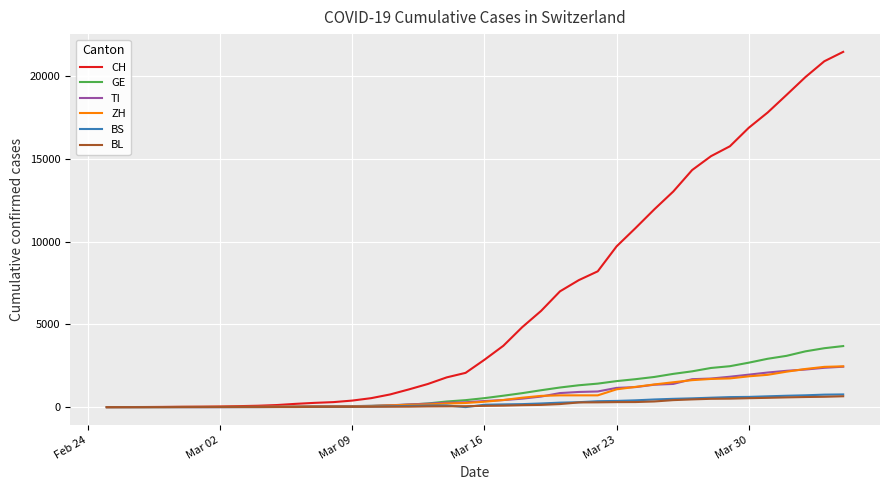

What is the maximum value shown in the chart?

21473